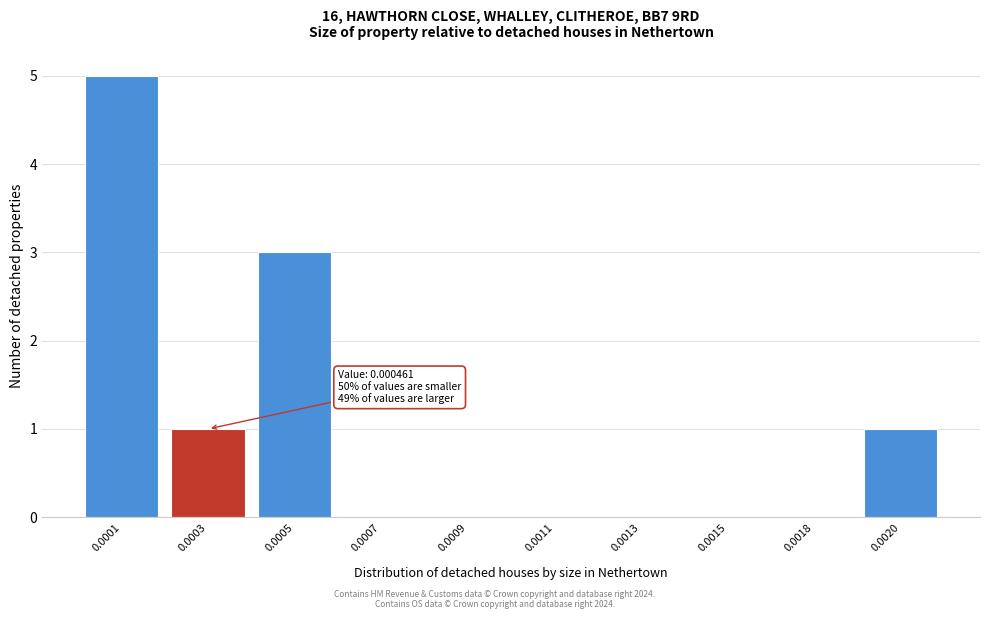

Reading right to left, list all the values displayed in this chart.

0.0020=1	0.0018=0	0.0015=0	0.0013=0	0.0011=0	0.0009=0	0.0007=0	0.0005=3	0.0003=1	0.0001=5